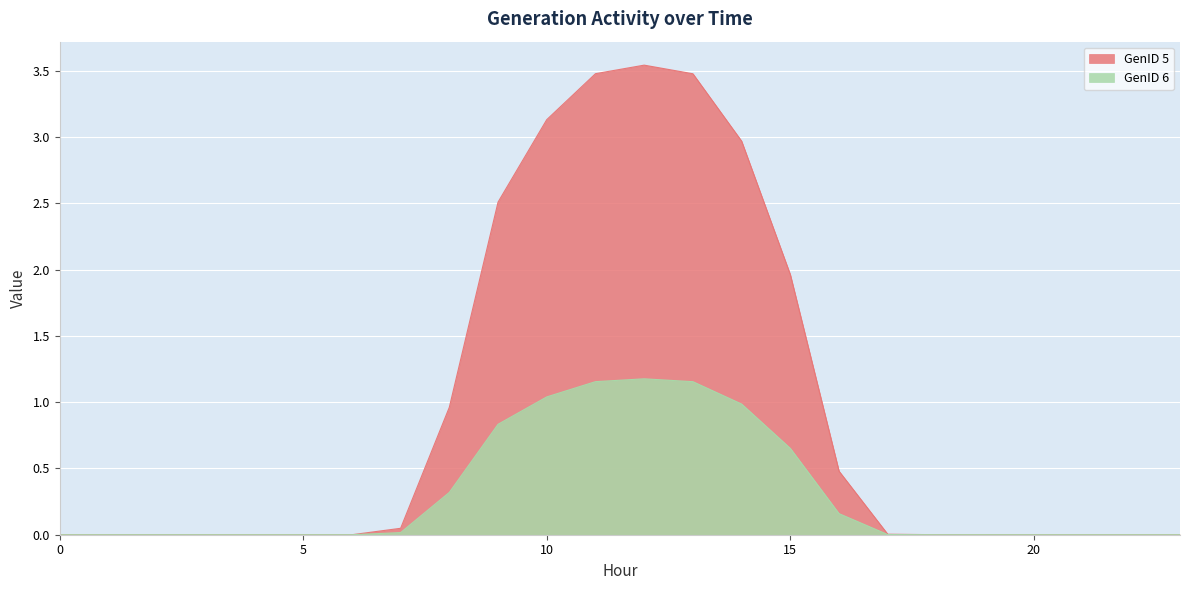

List the labels in order of GenID 5 value, smallest first.

0, 1, 3, 4, 5, 6, 20, 21, 22, 23, 2, 19, 18, 17, 7, 16, 8, 15, 9, 14, 10, 13, 11, 12